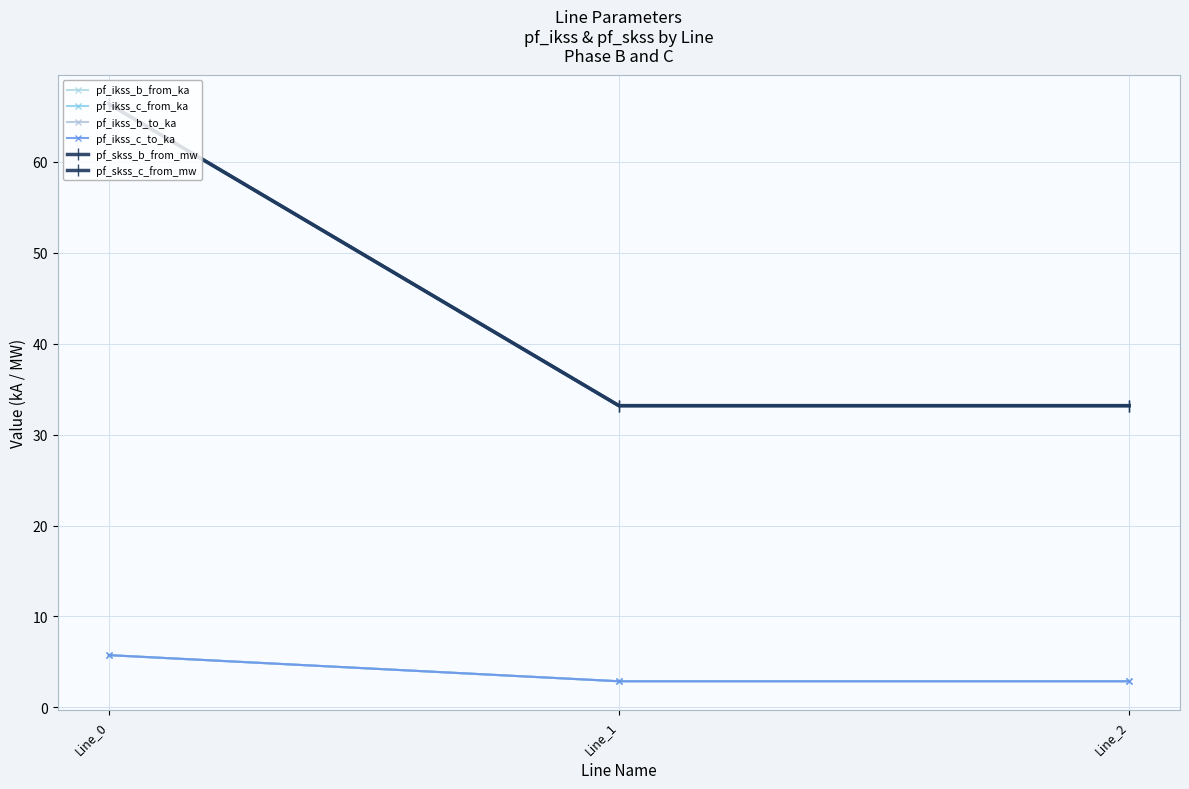

Is this an area chart (filled region under the line)?

No